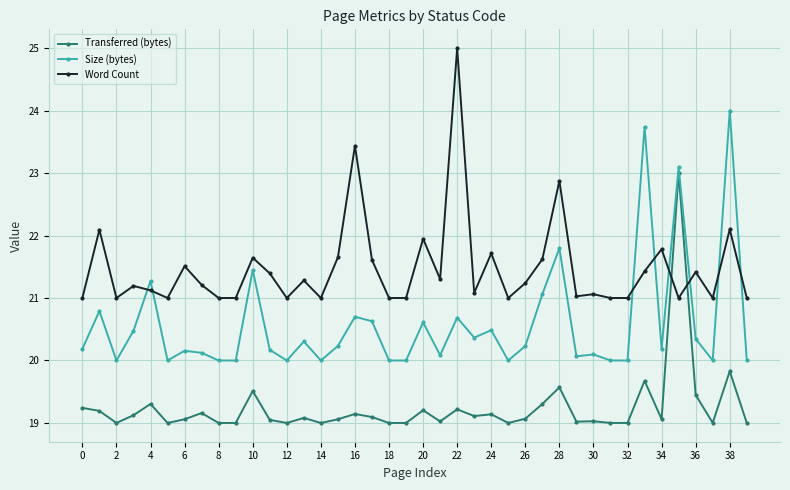

What is the average value of the Word Count series?

21.5